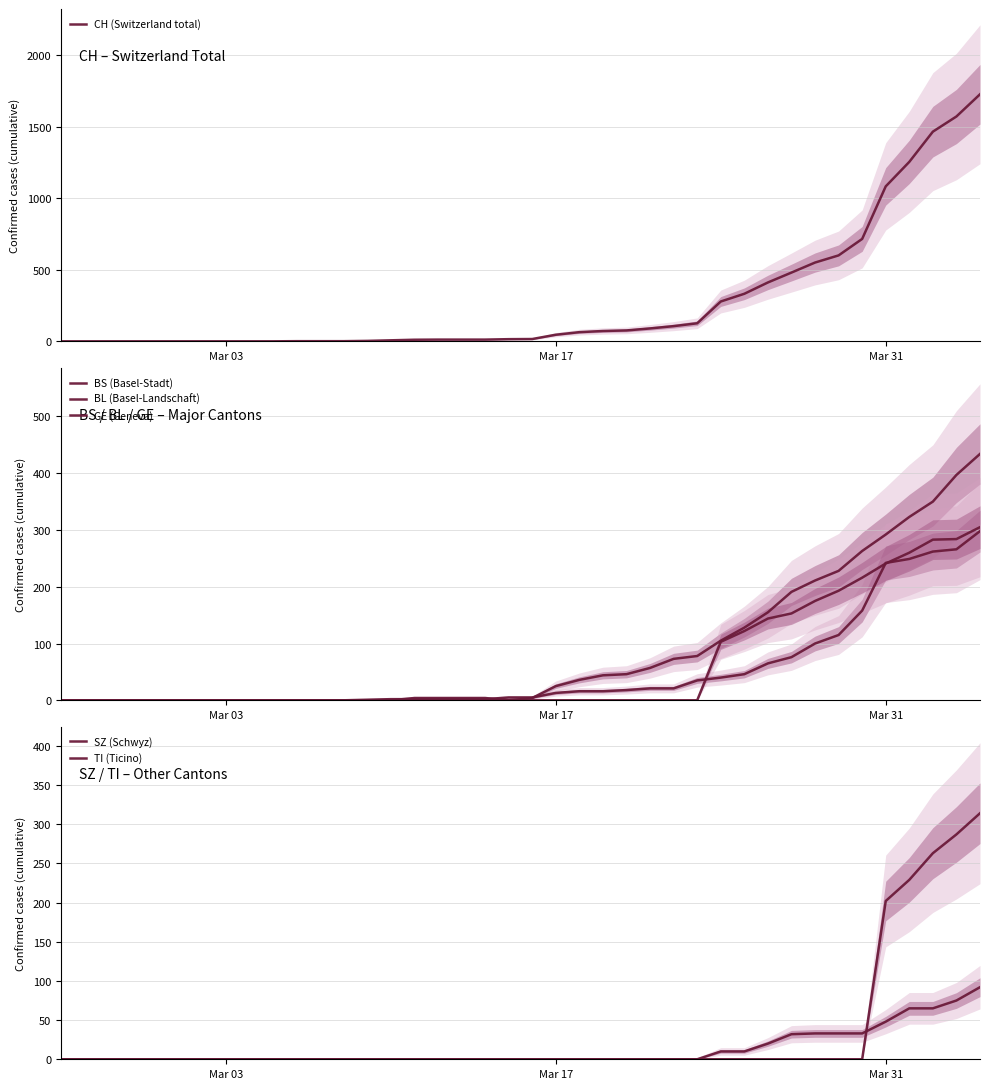

At how many categories does at least one series exceed 76?

15